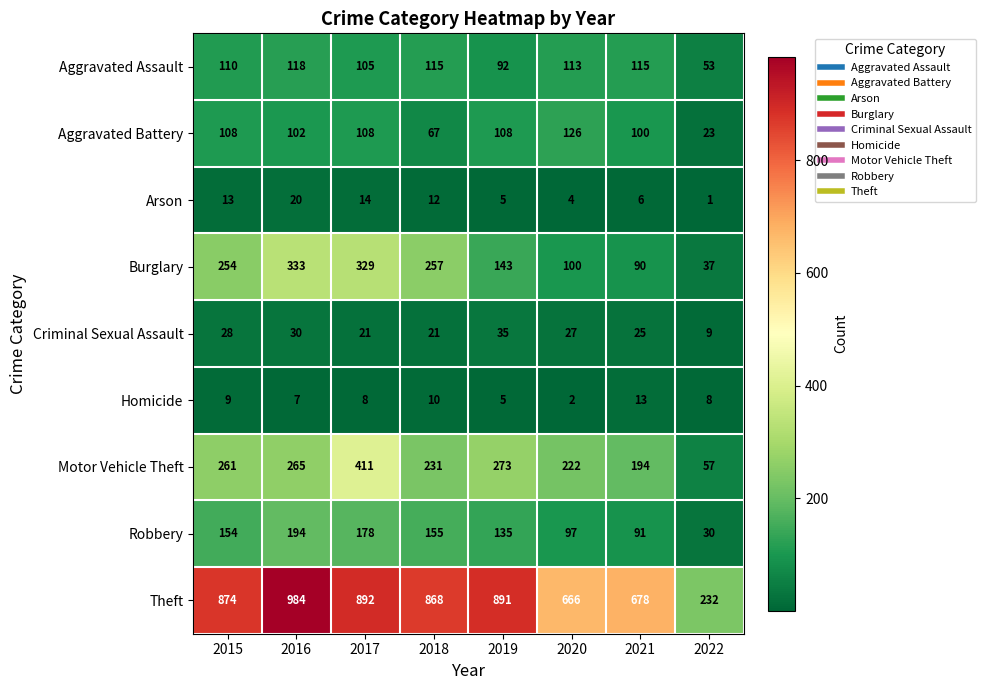

Is it true that Arson equals 3 at 2018?

False